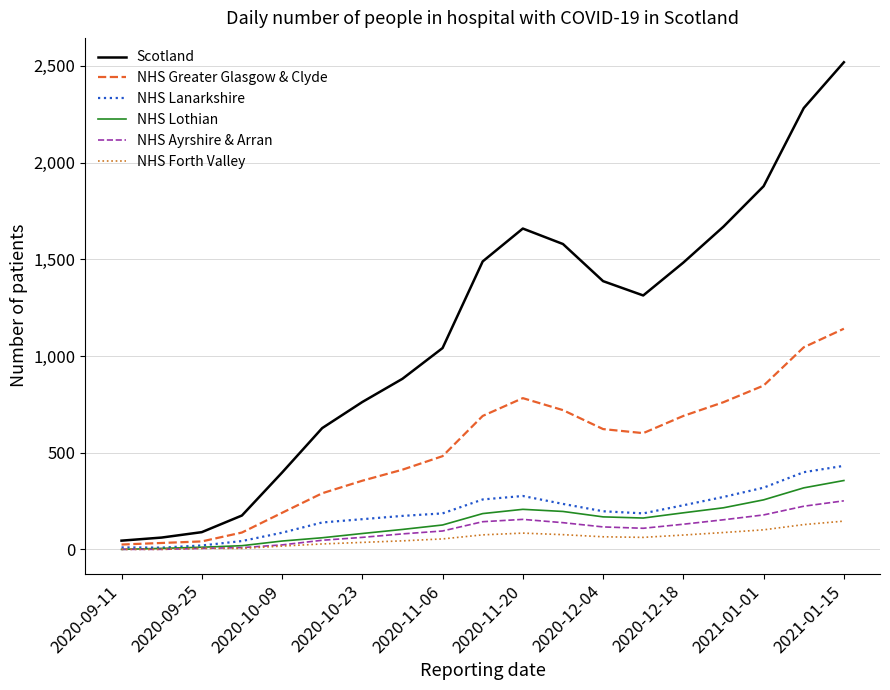

List the series in order of their peak value, highest first.

Scotland, NHS Greater Glasgow & Clyde, NHS Lanarkshire, NHS Lothian, NHS Ayrshire & Arran, NHS Forth Valley